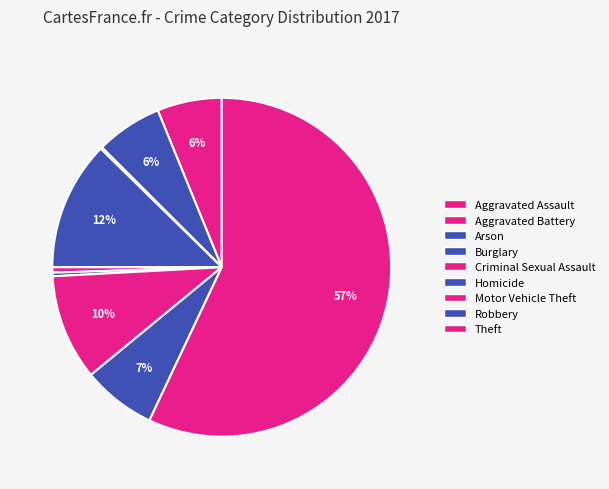

What is the change in value from Criminal Sexual Assault to Homicide?

-1